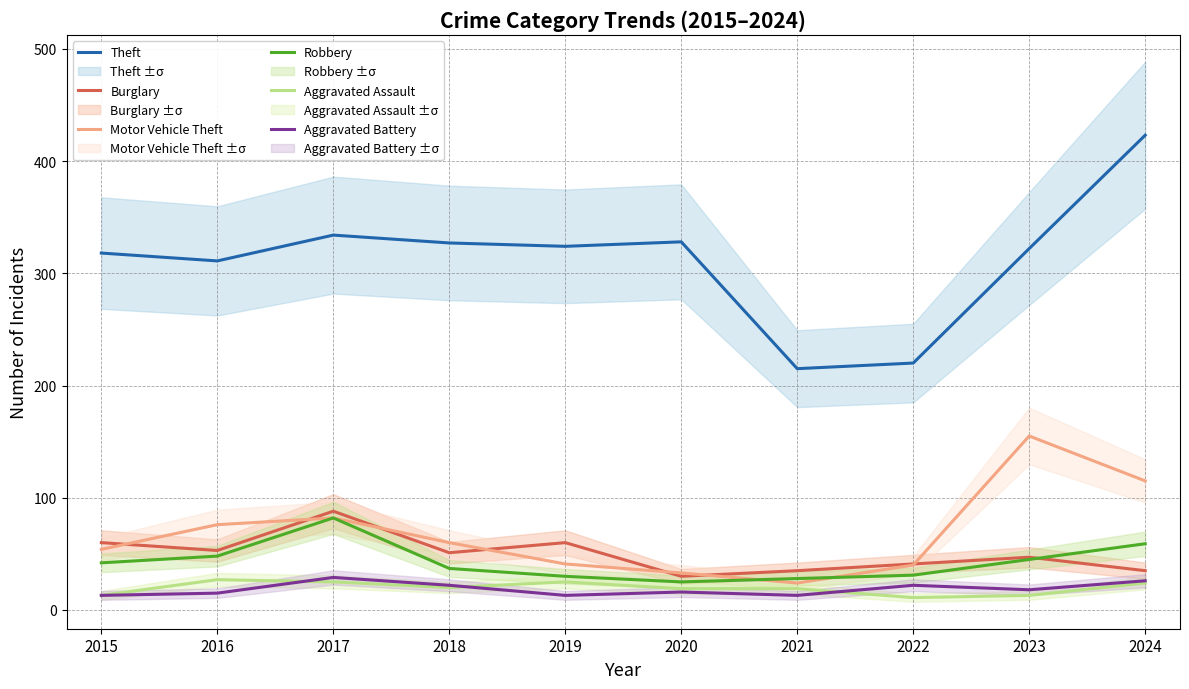

Which series has the largest range (max minus min)?

Theft